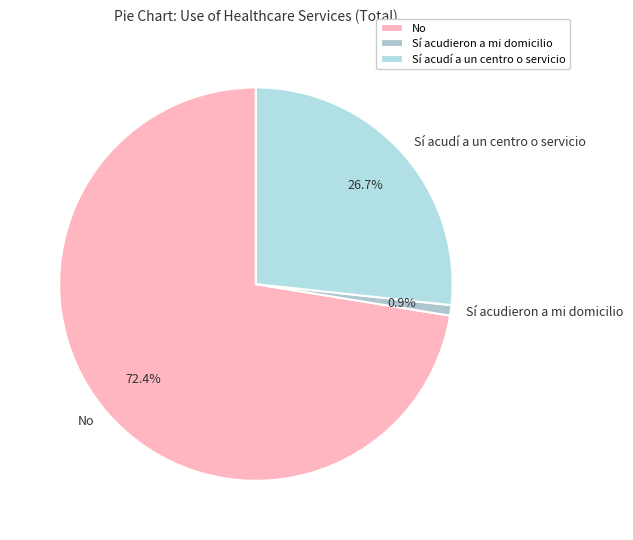

To the nearest percent, what is the average slice percentage?

33%